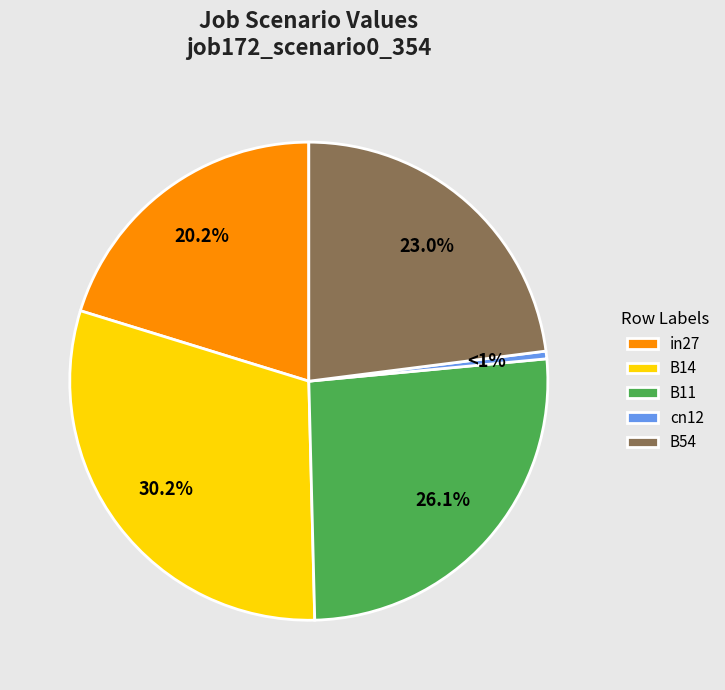

Is there a majority slice in this chart?

No